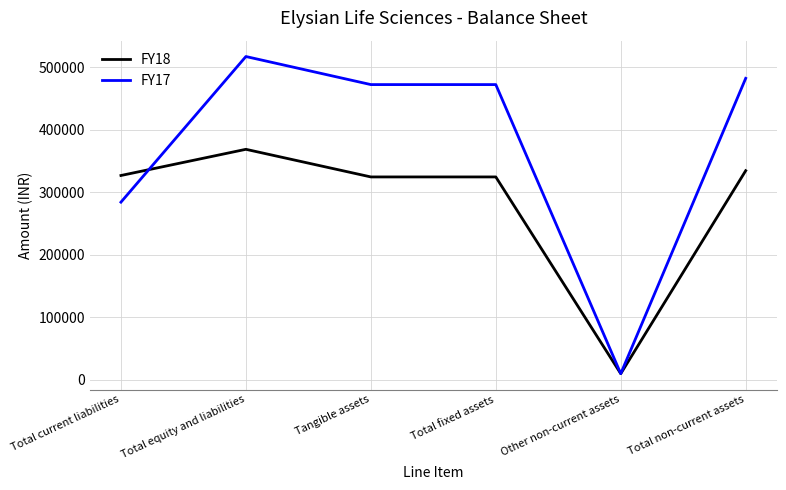

Between Total equity and liabilities and Total fixed assets, which series saw the biggest shift?

FY17